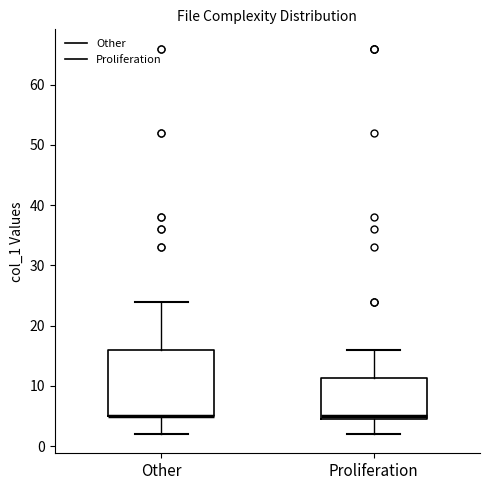

Reading left to right, transcribe this box plot: for each box, give where its median line is, the range the box spans, and where its two whiskers end, as read against the y-axis. The values are not printed on the chart, so give them approximately, as read against the axis.

Other: median 5 (drawn on the box's lower edge), box 5 to 16, whiskers 2 to 24
Proliferation: median 5 (just above the box's lower edge), box 5 to 11, whiskers 2 to 16